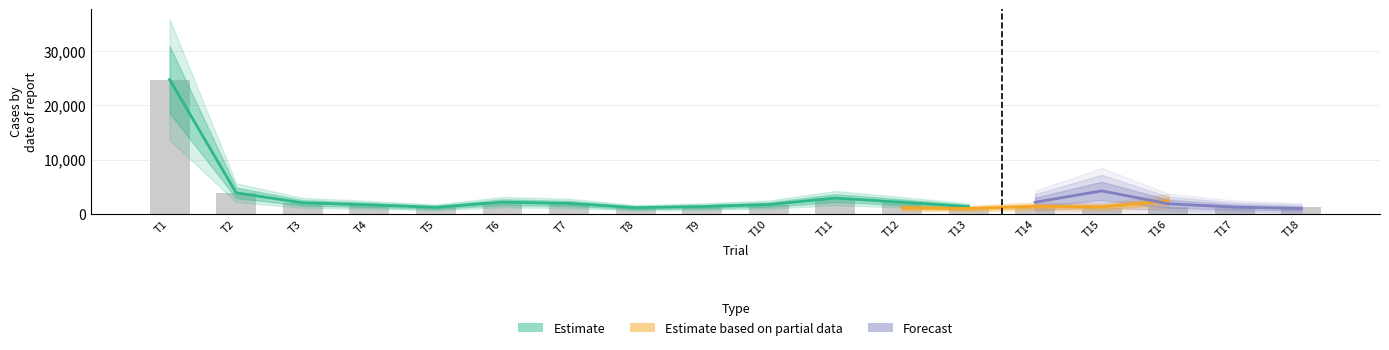

Which category has the lowest value in the bars series?

14